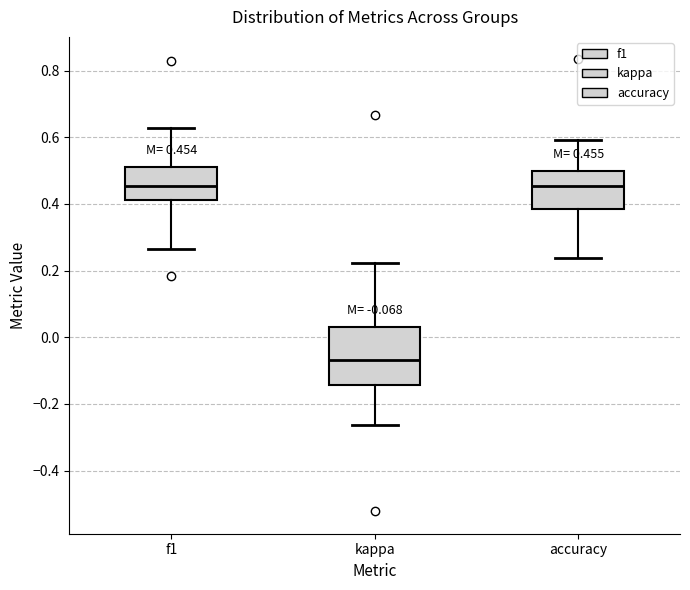

Which box has the lowest median line?

kappa